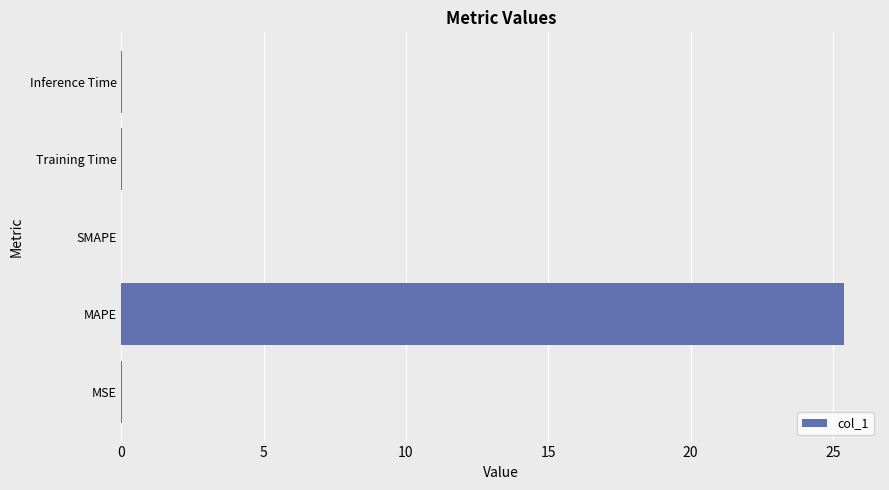

The chart shows a value of 25.4 at MAPE. True or false?

True